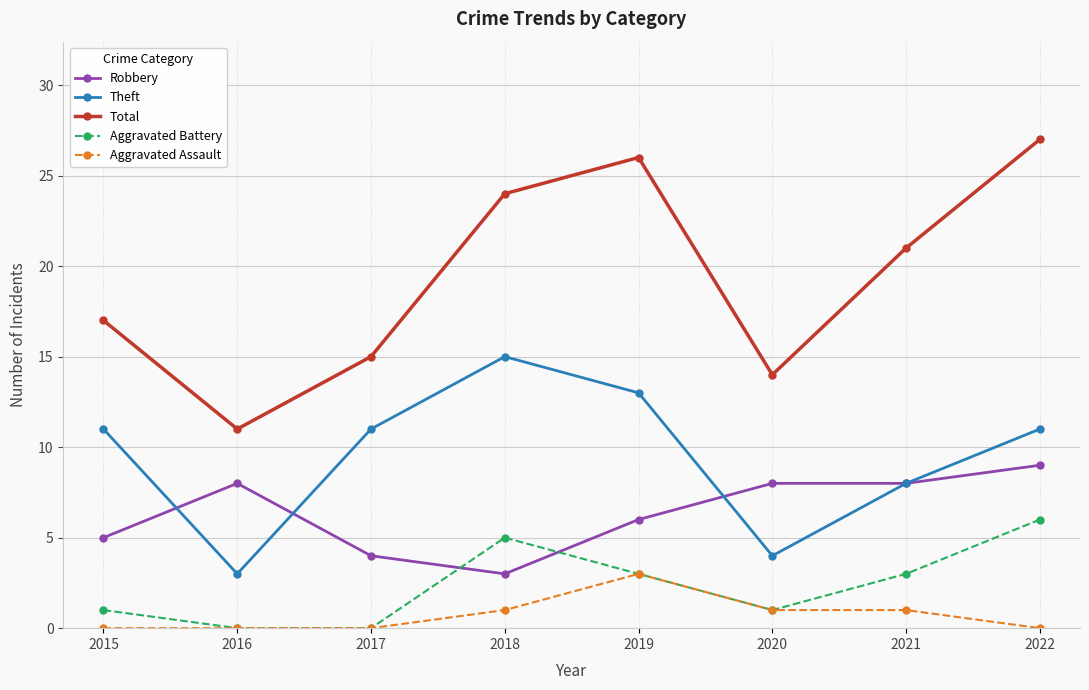

How many data points in Aggravated Assault are less than 1?

4